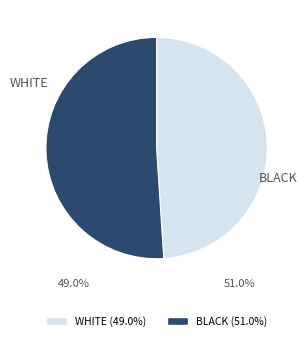

Does any single category account for the majority?

Yes